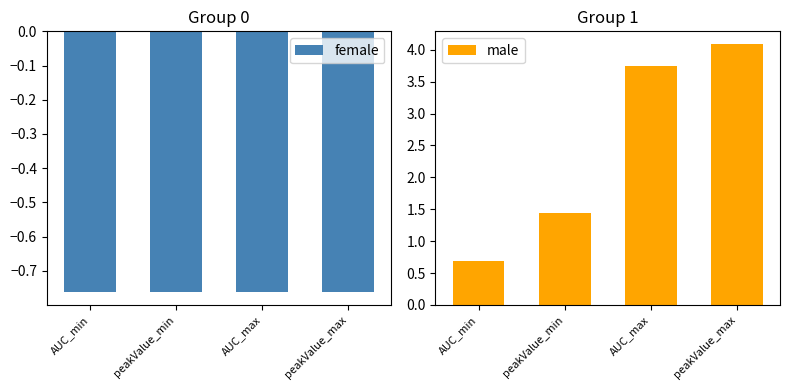

What is the label of the 1st bar from the right?

peakValue_max